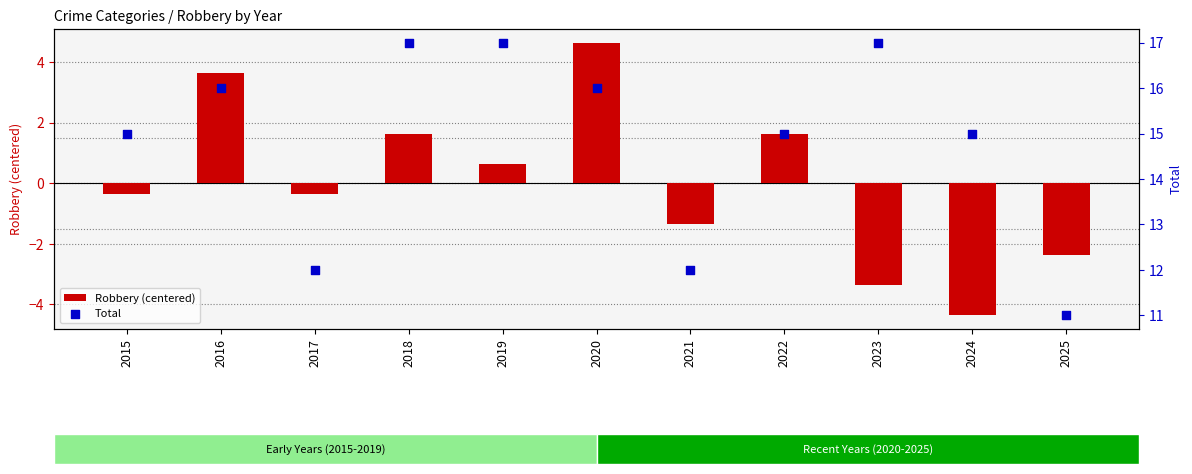

At which category is the sum across all series the highest?

2020